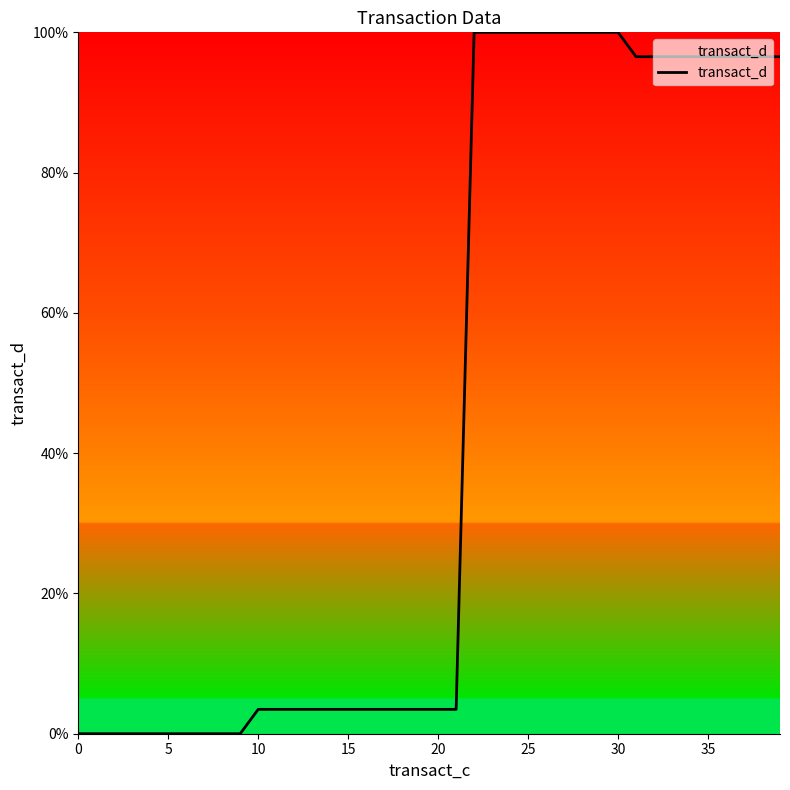

What is the difference between the maximum and minimum values?

100.0